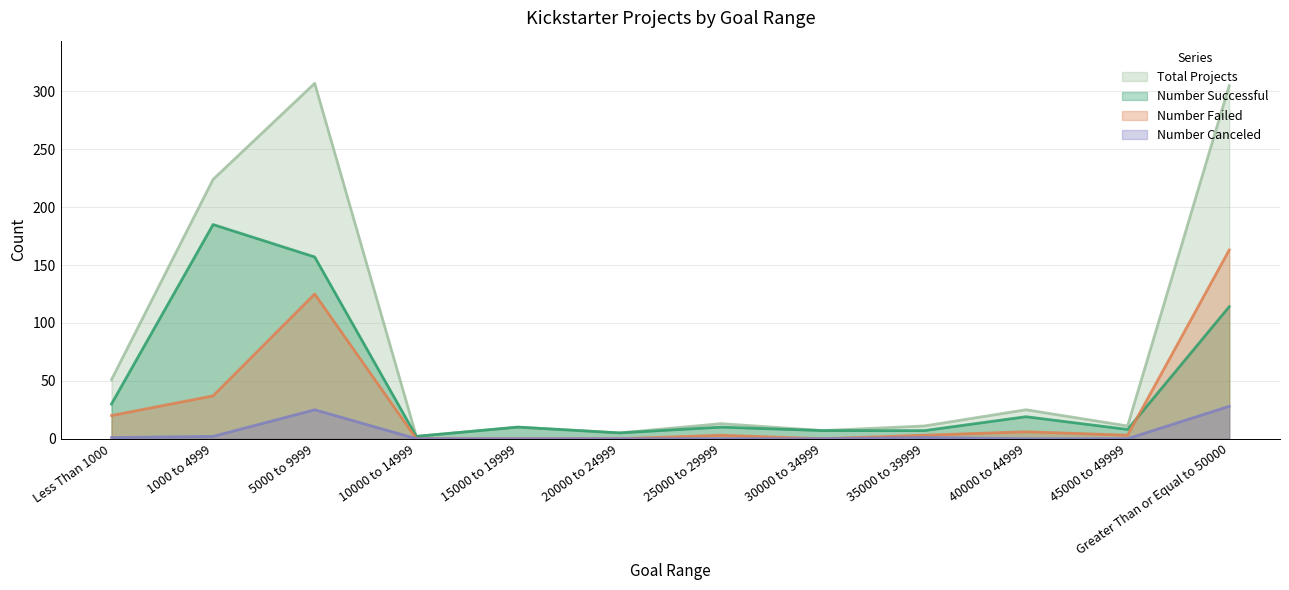

Which series changed the most between 1000 to 4999 and 25000 to 29999?

Total Projects